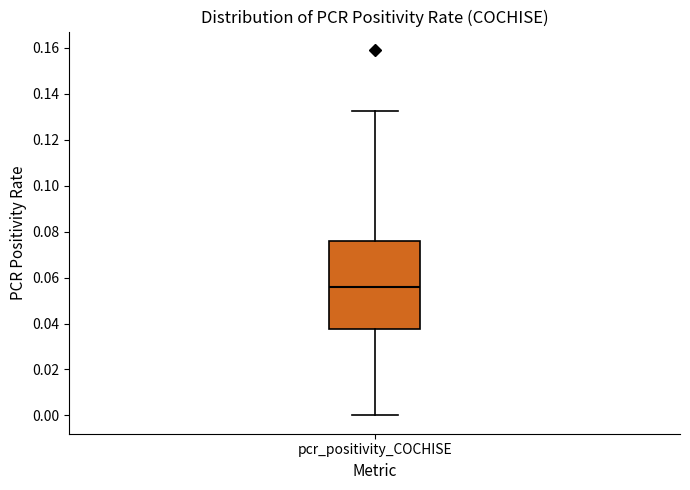

Transcribe this box plot: give where the median line is, the range the box spans, and where the two whiskers end, as read against the y-axis. The values are not printed on the chart, so give them approximately, as read against the axis.

median 0.056, box 0.038 to 0.076, whiskers 0.000 to 0.132